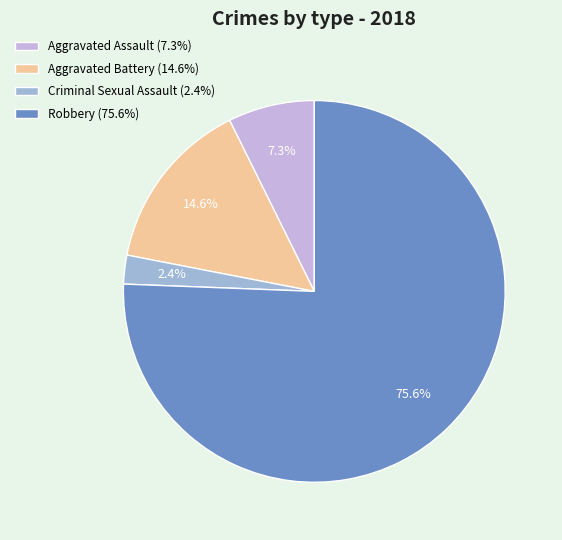

Rank the categories by value from highest to lowest.

Robbery, Aggravated Battery, Aggravated Assault, Criminal Sexual Assault